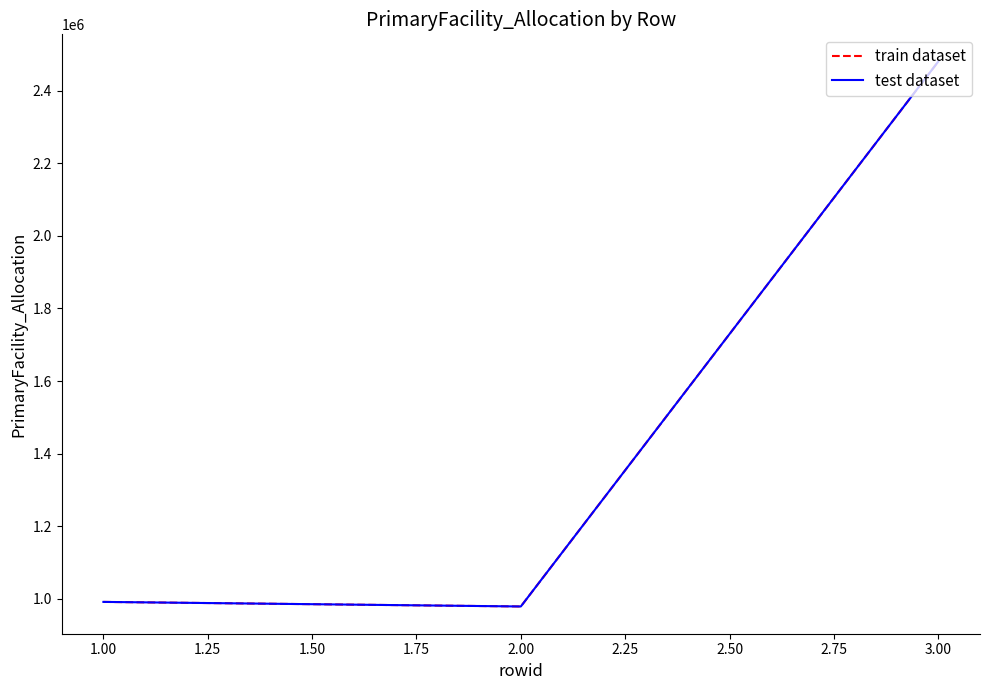

List the series in order of their peak value, lowest first.

train dataset, test dataset